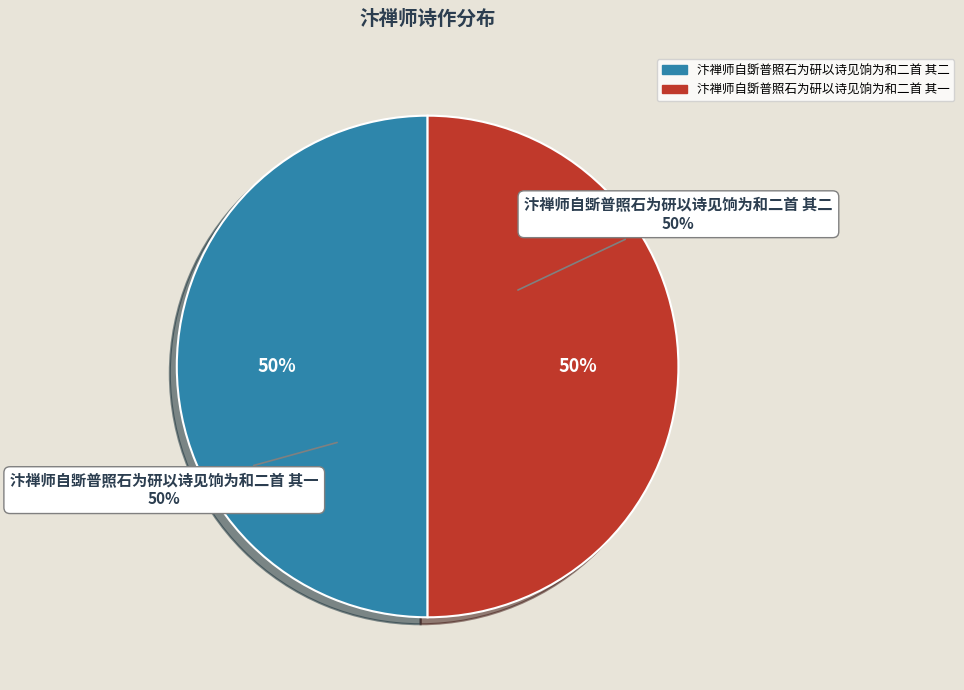

To the nearest percent, what portion does 汴禅师自斲普照石为研以诗见饷为和二首 其一 represent?

50%